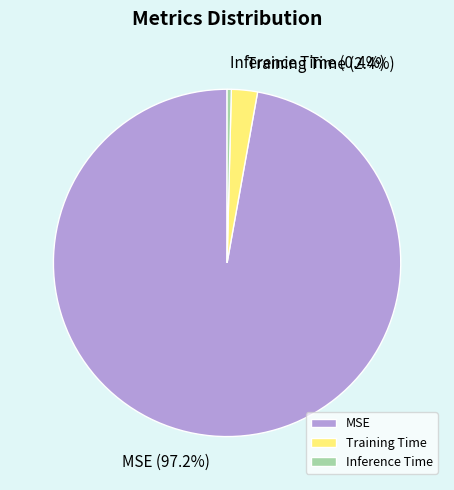

Rank the categories by value from highest to lowest.

MSE, Training Time, Inference Time